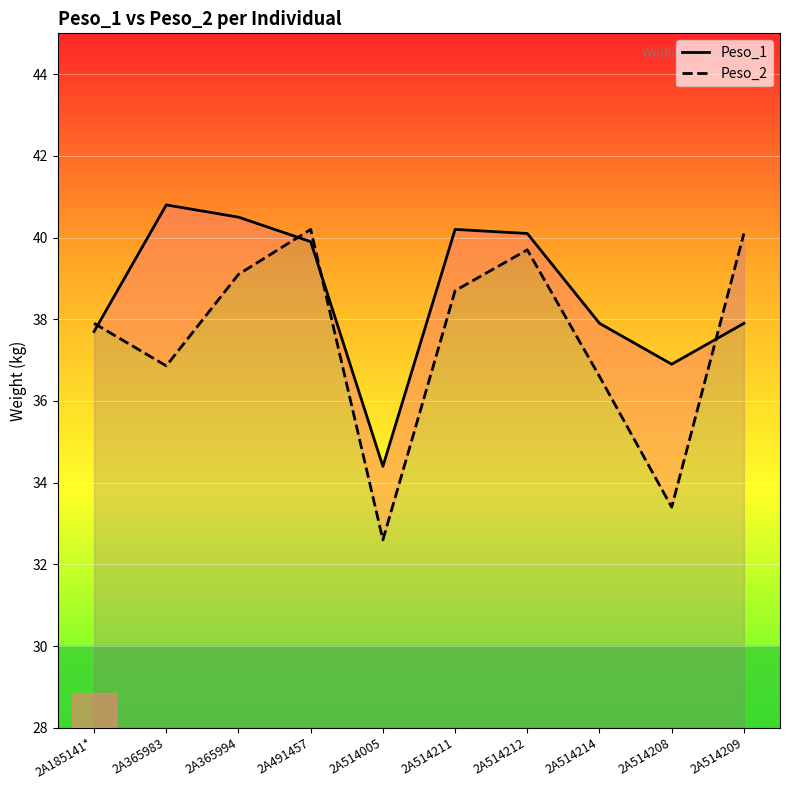

What is the difference between the second highest and second lowest values in the Peso_2 series?

6.7